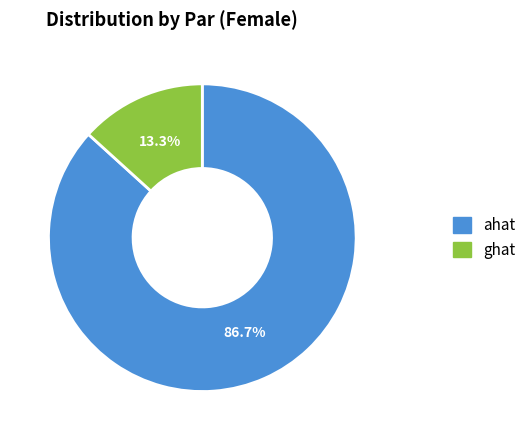

What percentage is the ahat slice, to the nearest percent?

87%